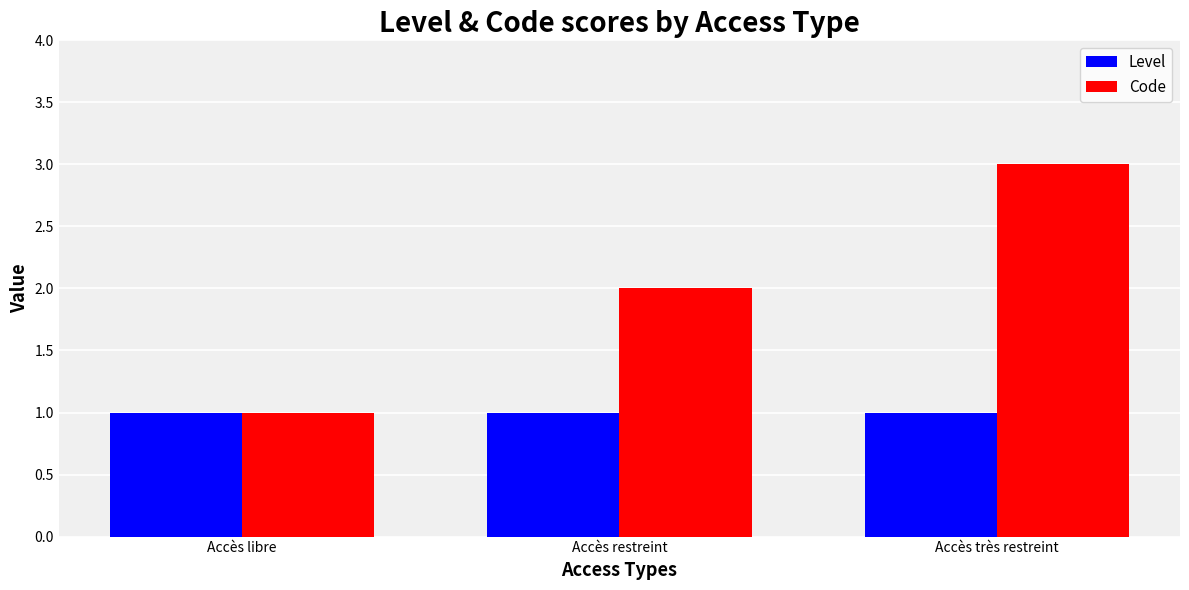

What value does the Code series have at Accès libre?

1